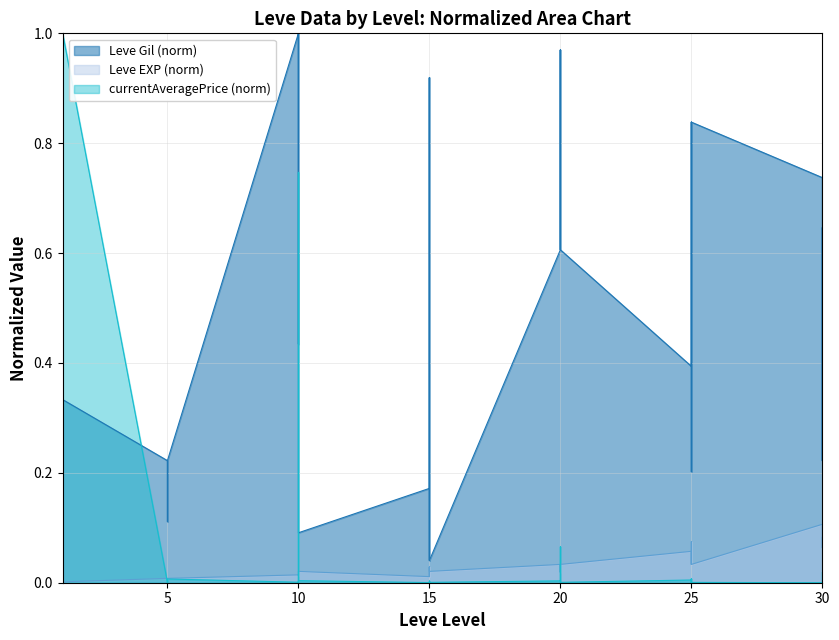

Is it true that Leve Gil equals 1.1 at 30?

False